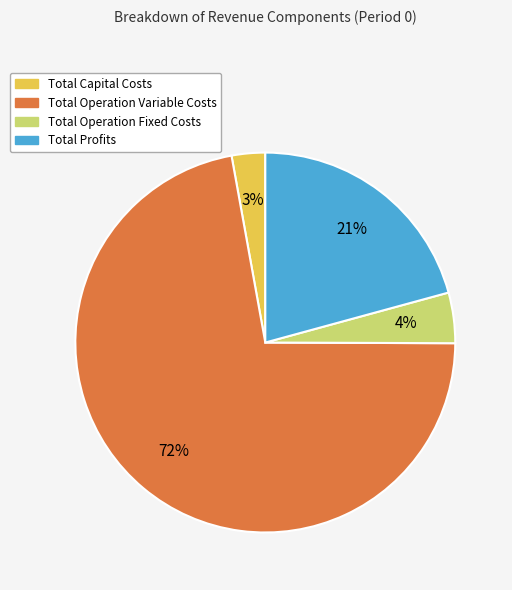

How many slices are in this pie chart?

4